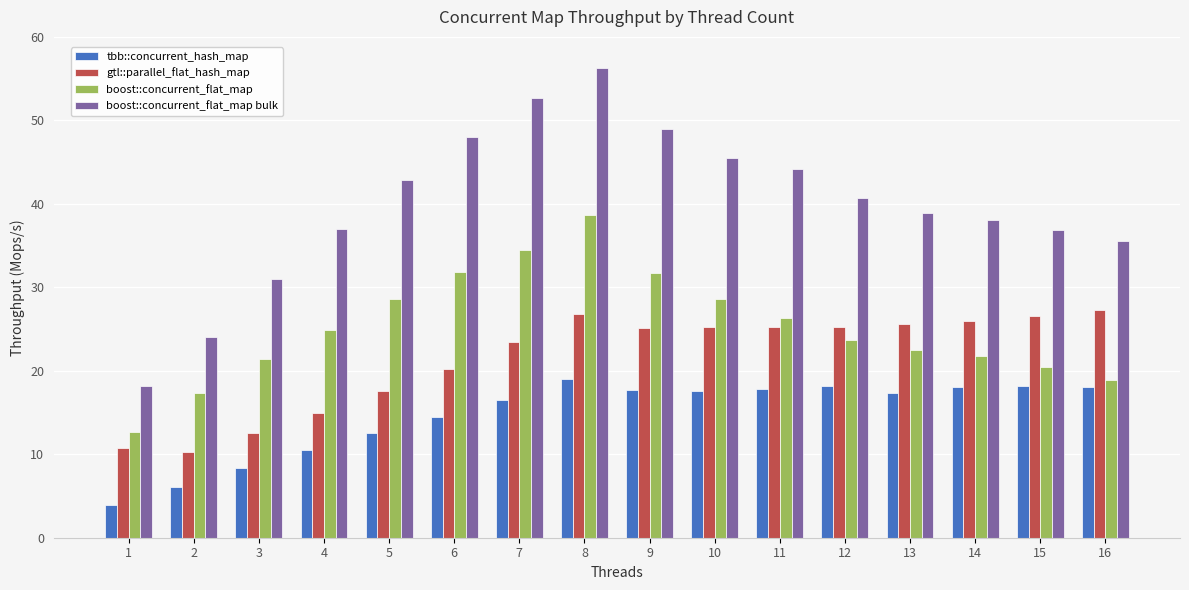

The value of boost::concurrent_flat_map bulk at 16 is 35.6. True or false?

True